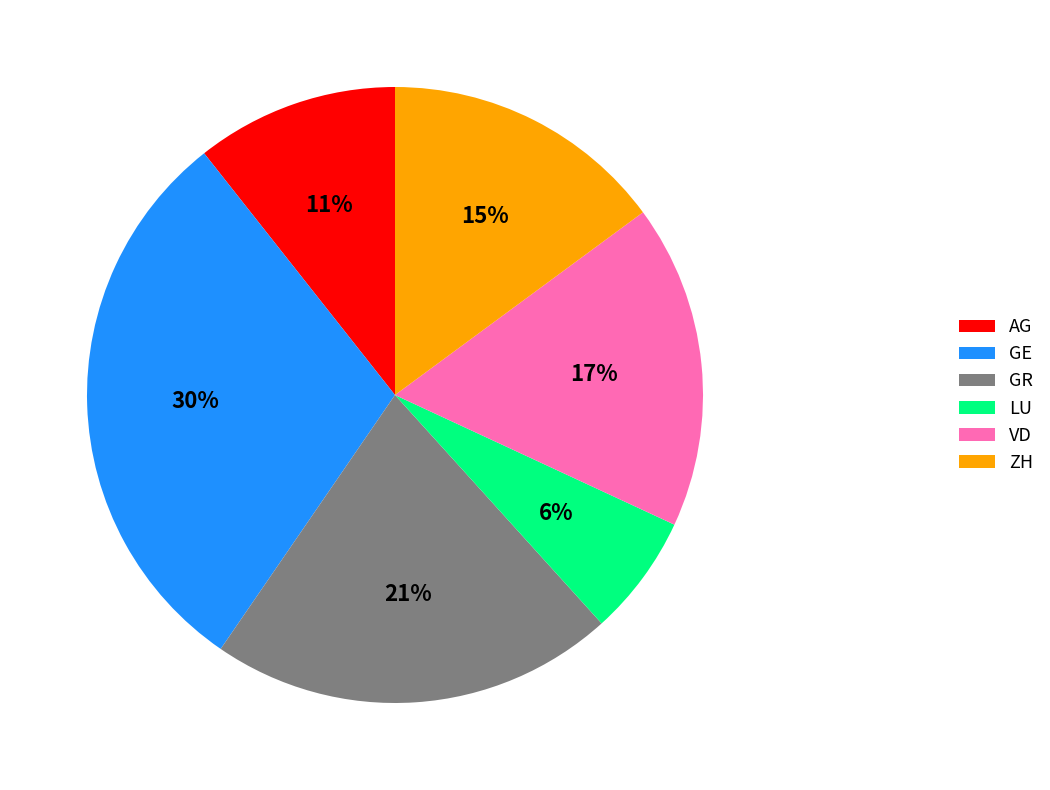

Is LU the majority of the pie?

No